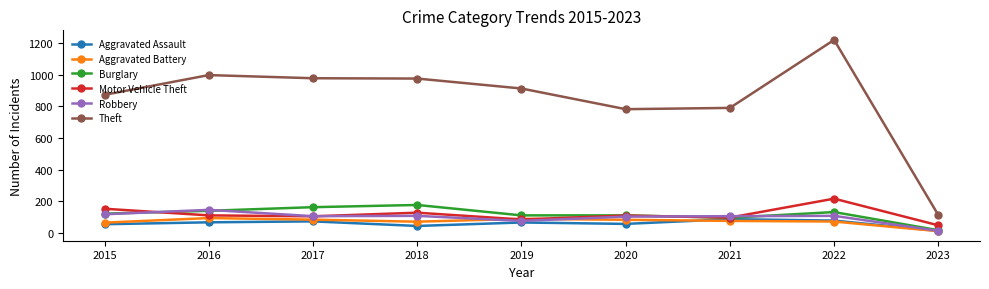

True or false: Aggravated Battery and Theft cross at least once.

False